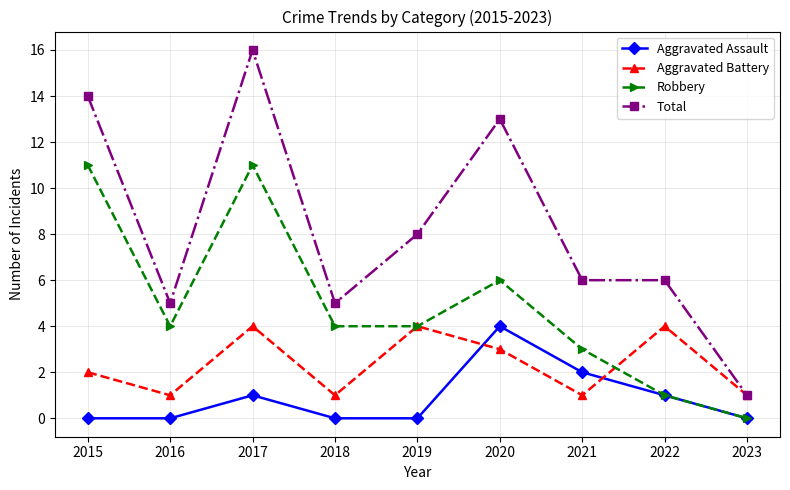

The value of Aggravated Battery at 2015 is 1. True or false?

False